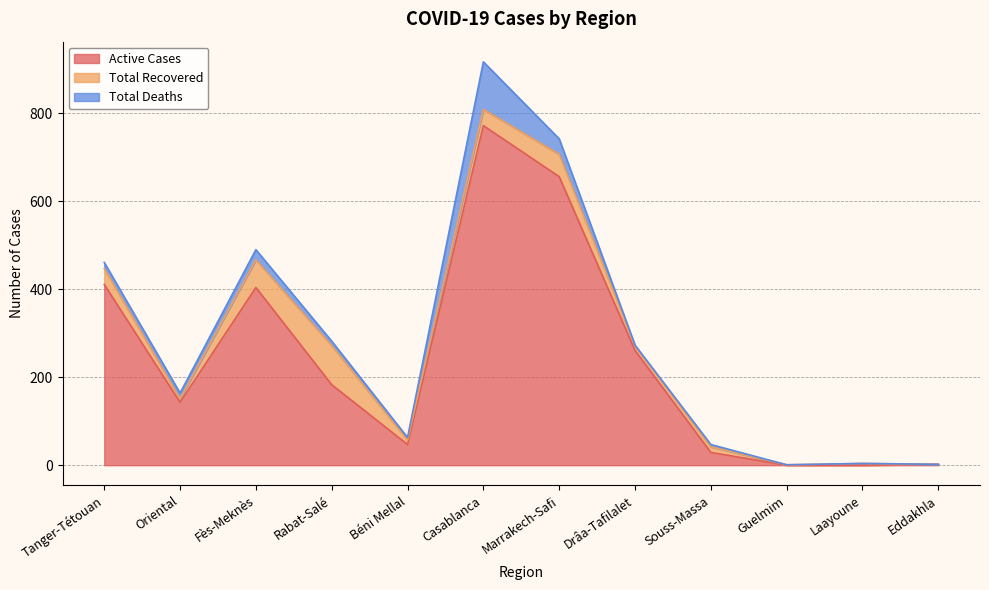

At which category does the chart reach its peak across all series?

Casablanca